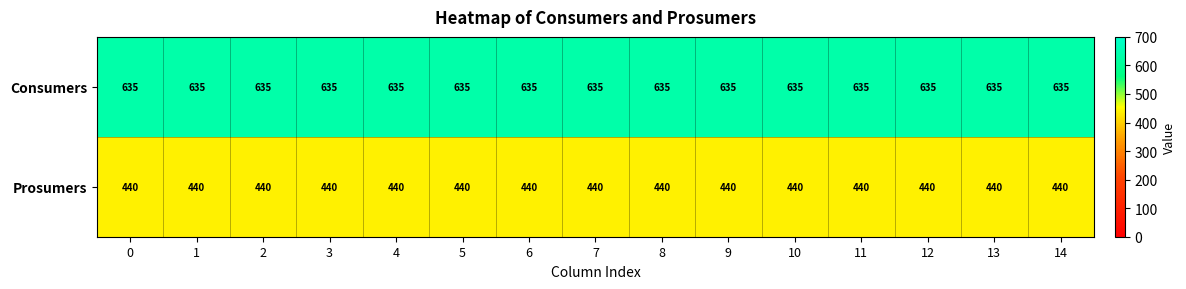

How many series are shown in this chart?

2